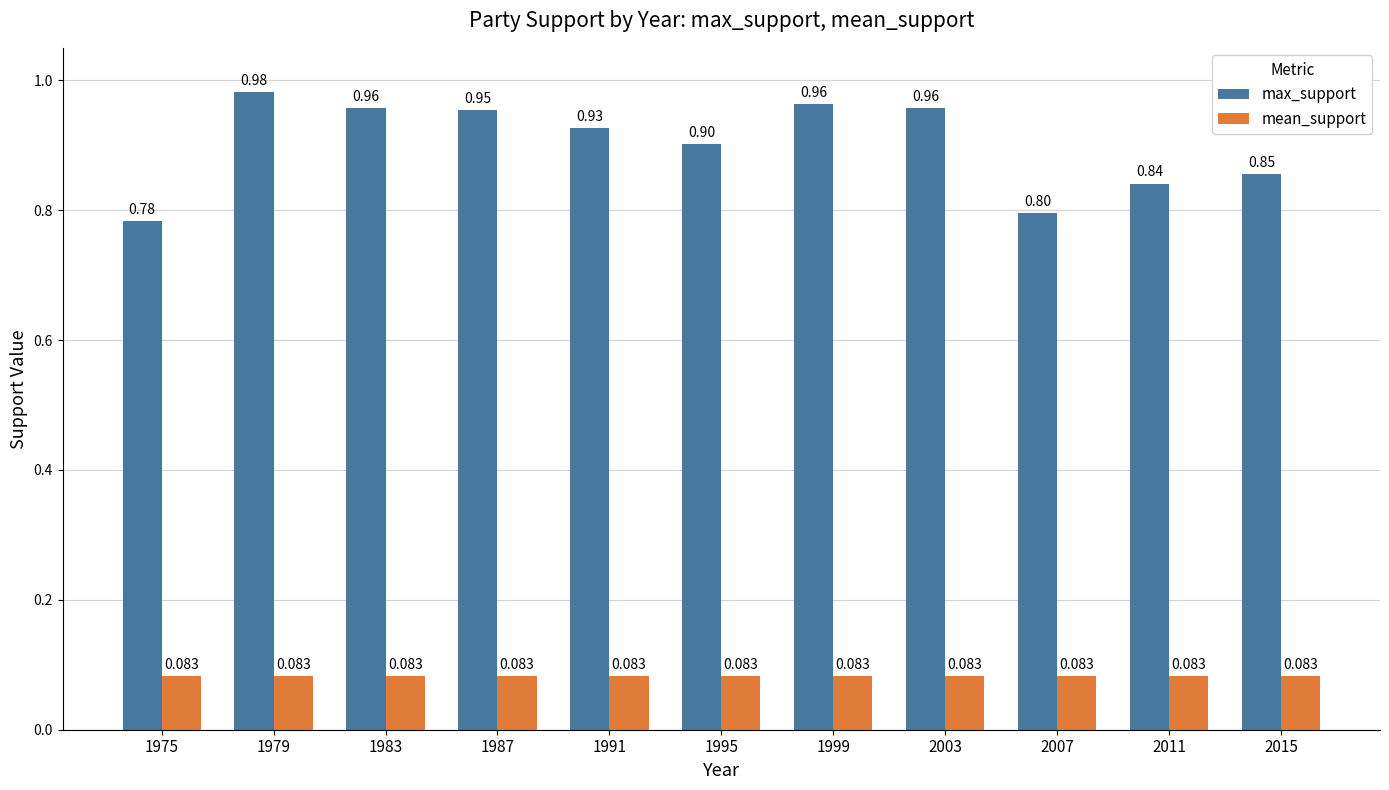

Rank the series by their maximum value, from highest to lowest.

max_support, mean_support